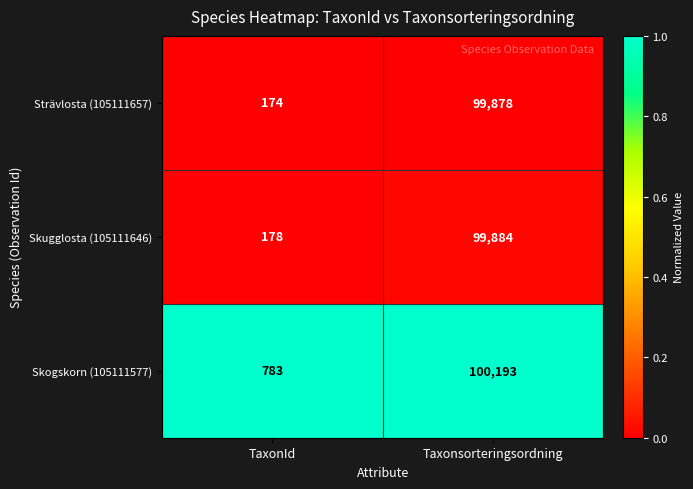

How many series are shown in this chart?

3